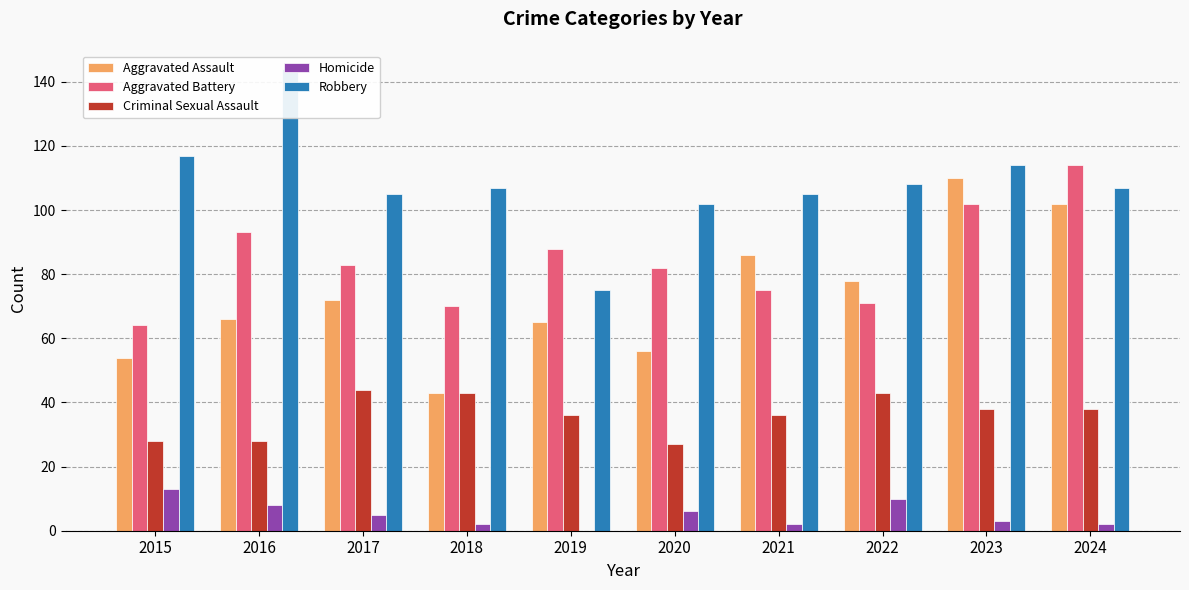

What is the value of the Criminal Sexual Assault bar at the 6th from the left?

27